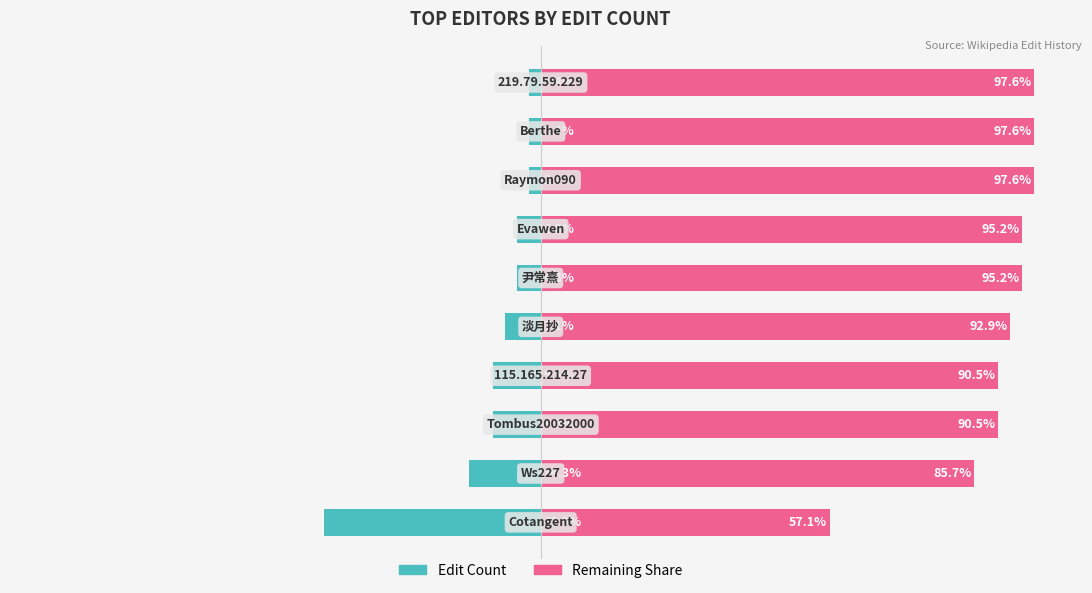

At how many categories does at least one series exceed 49?

10